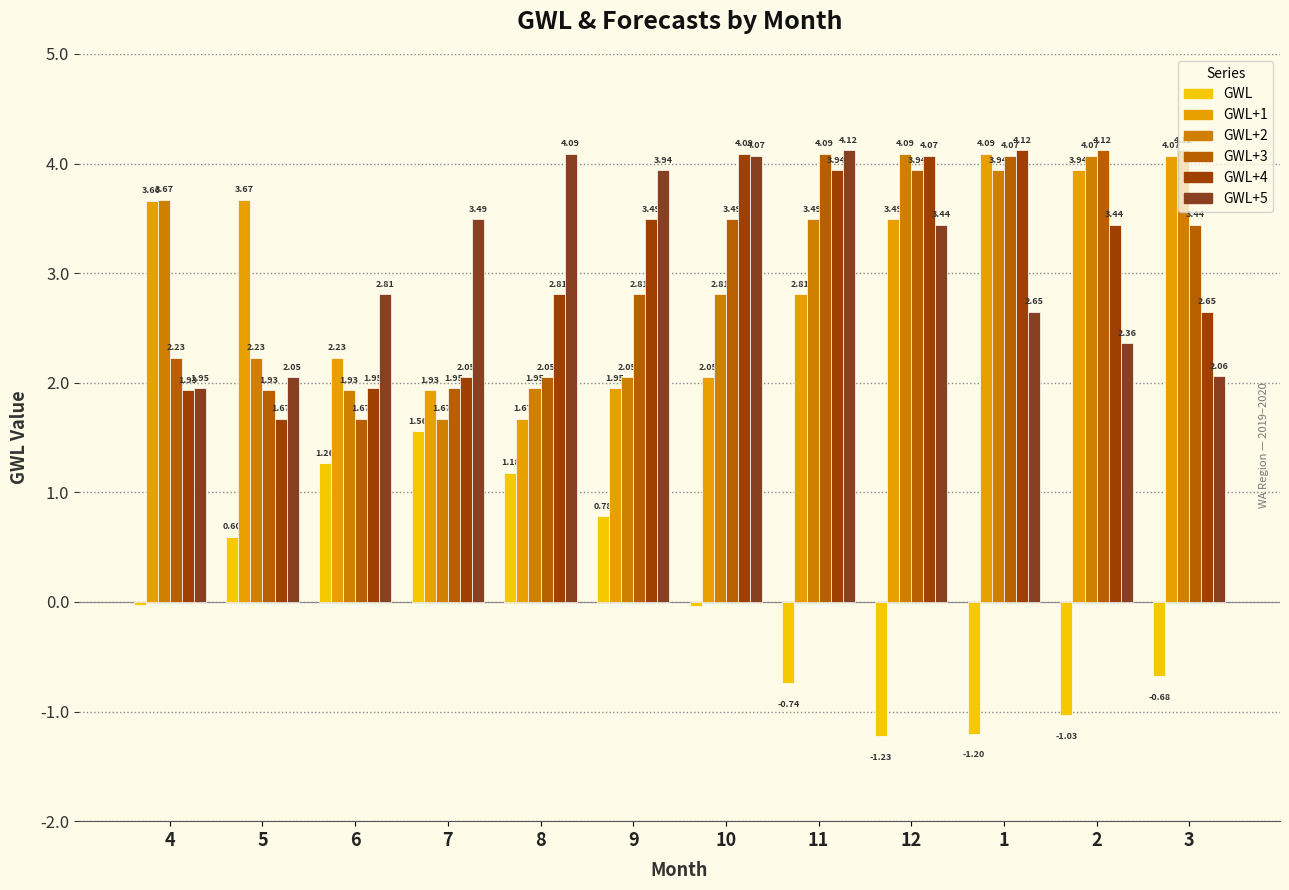

List the labels in order of GWL+4 value, largest first.

1, 10, 12, 11, 9, 2, 8, 3, 7, 6, 4, 5